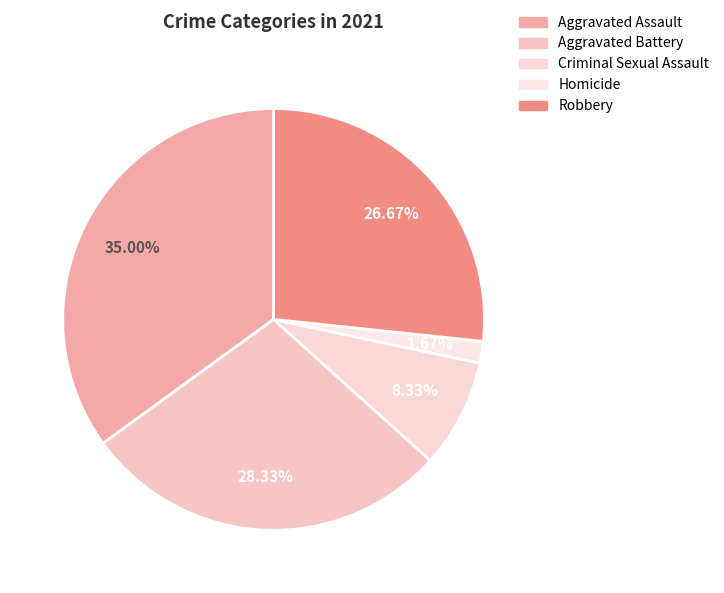

Is Criminal Sexual Assault the majority of the pie?

No